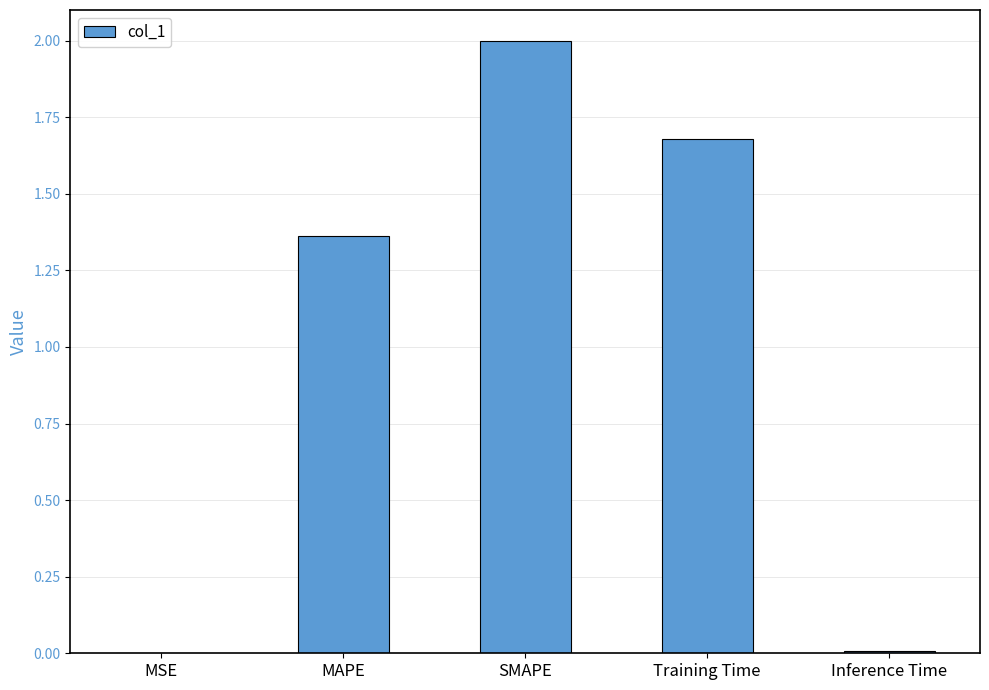

How many values exceed 1?

3